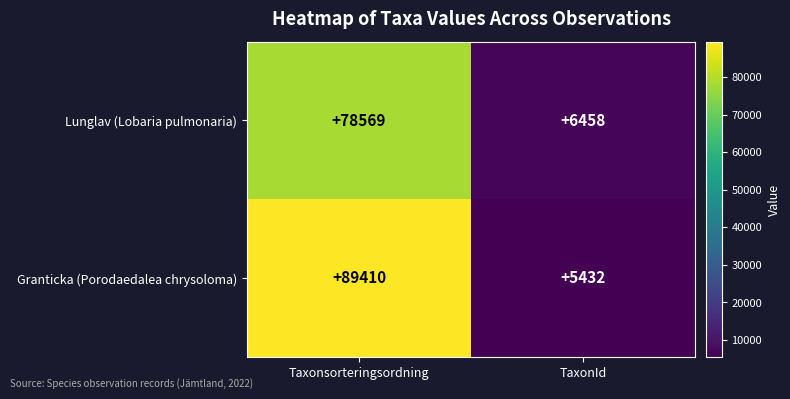

Between Taxonsorteringsordning and TaxonId, which series saw the biggest shift?

Granticka (Porodaedalea chrysoloma)